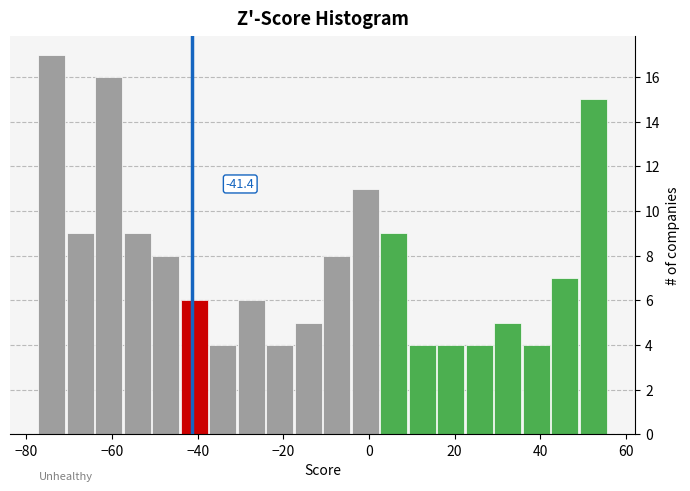

Read against the x-axis, roughly where is the centre of the tallest bar?

-74